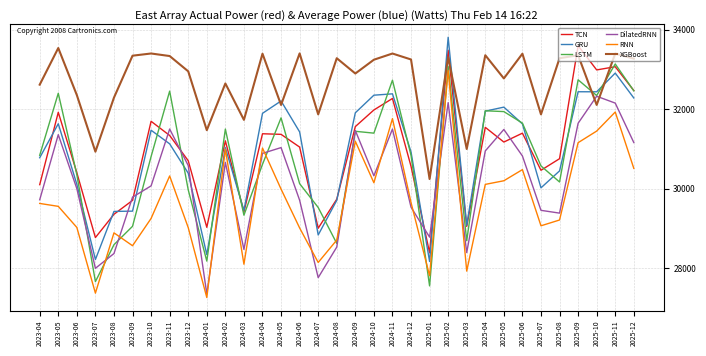

The XGBoost series shows 30244.2 at 2025-01. True or false?

True